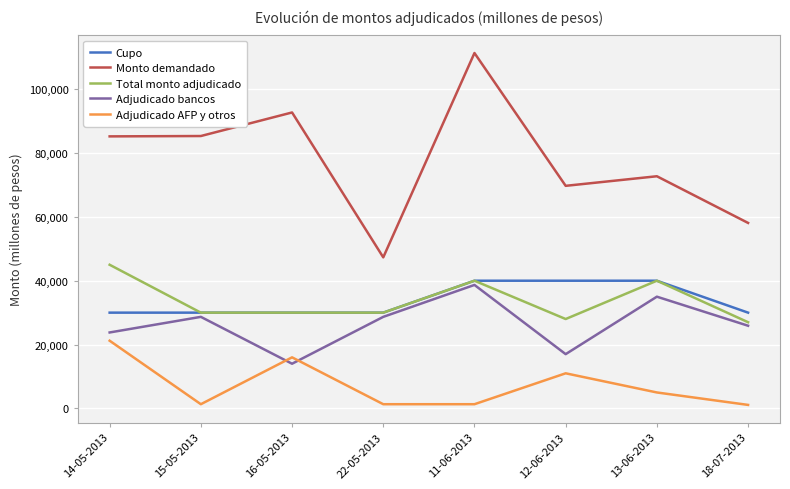

The Adjudicado AFP y otros series shows 21210 at 14-05-2013. True or false?

True